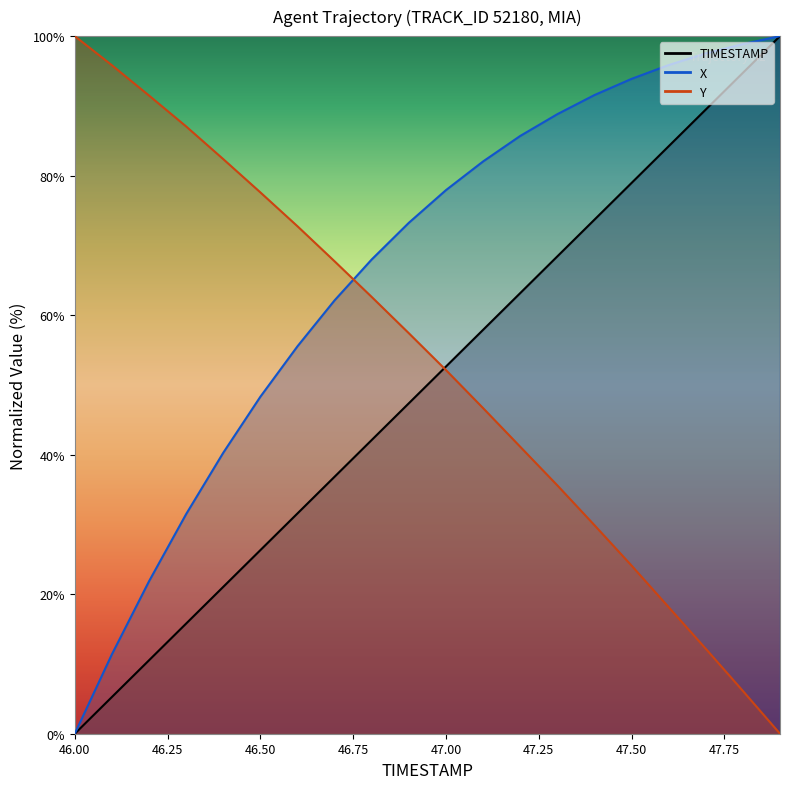

At which category does the chart reach its minimum across all series?

46.0